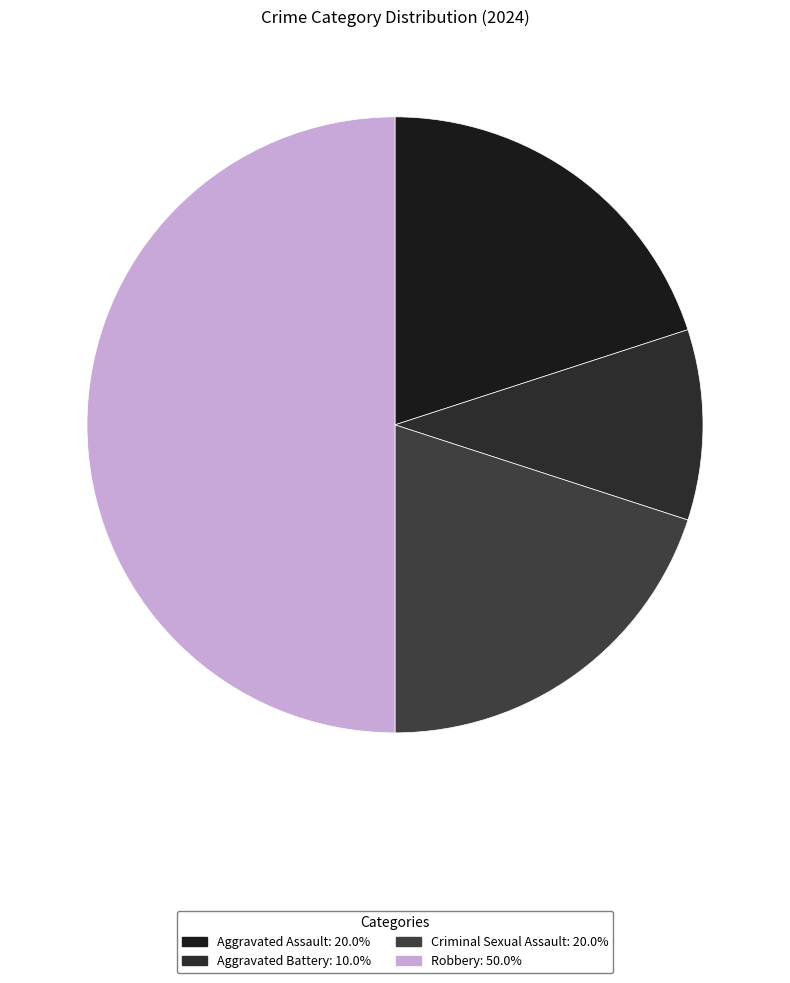

To the nearest percent, what is the combined percentage of Robbery and Aggravated Assault?

70%